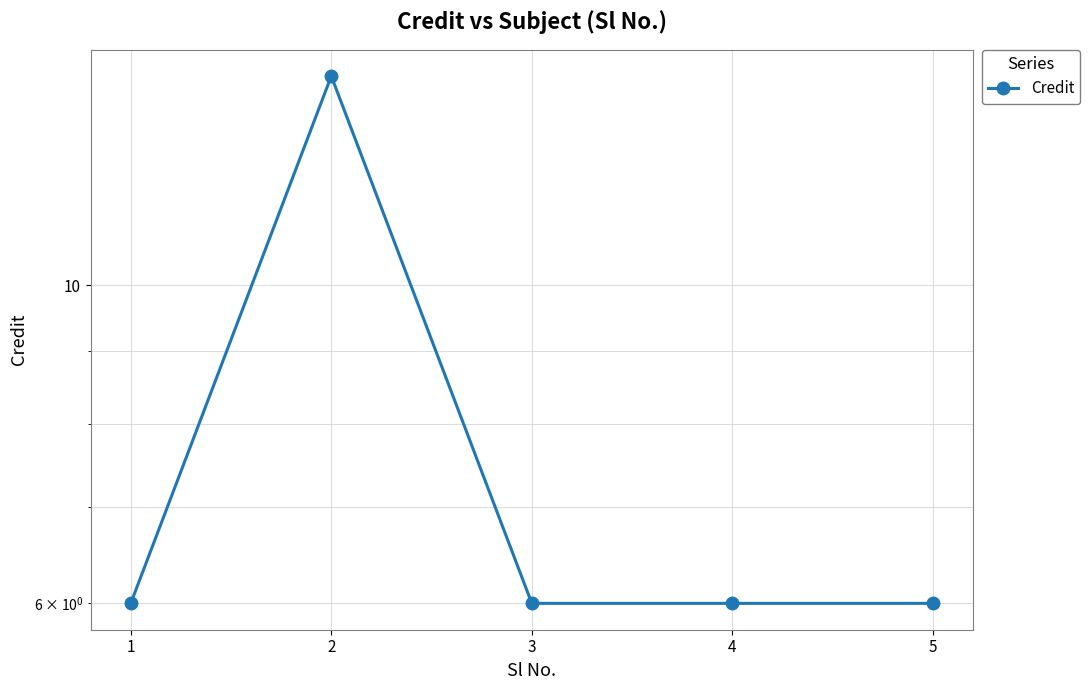

Reading right to left, list all the values displayed in this chart.

6	6	6	14	6